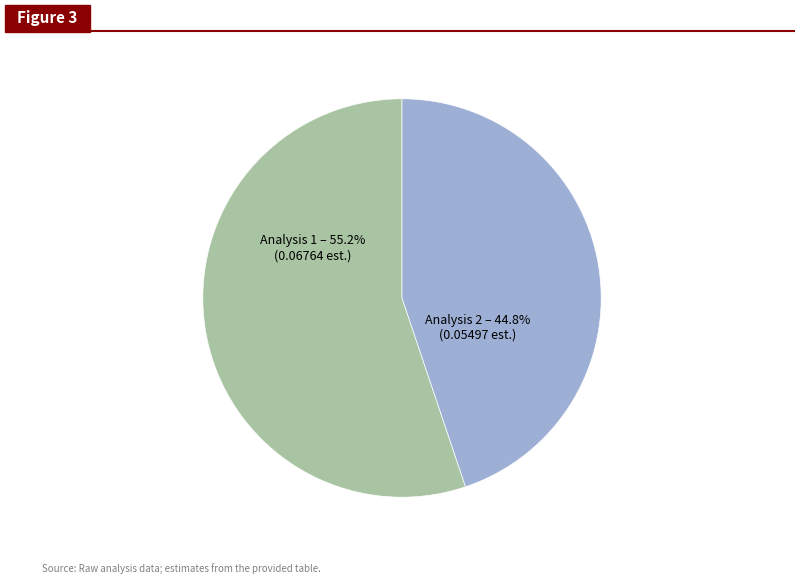

Is there any slice that represents more than half of the pie?

Yes